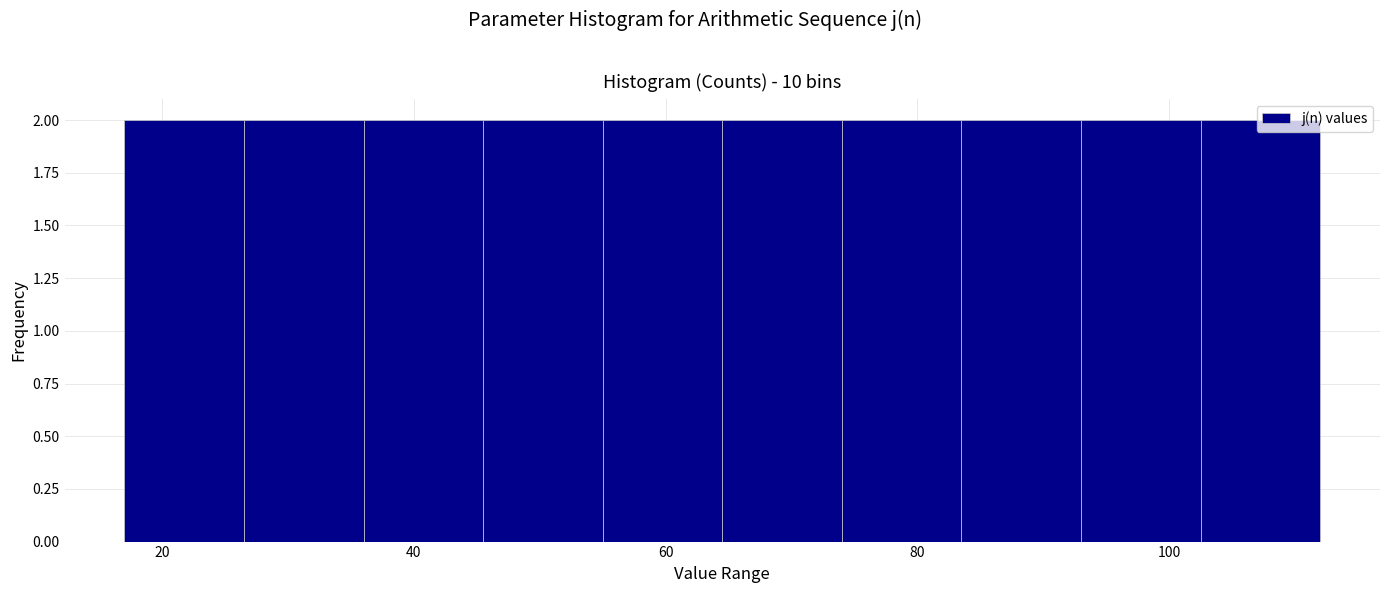

How tall is the bar that spans 83.5 to 93.0 on the x-axis? Neither the bar edges nor the heights are printed on the chart, so give them approximately, as read against the axes.

2